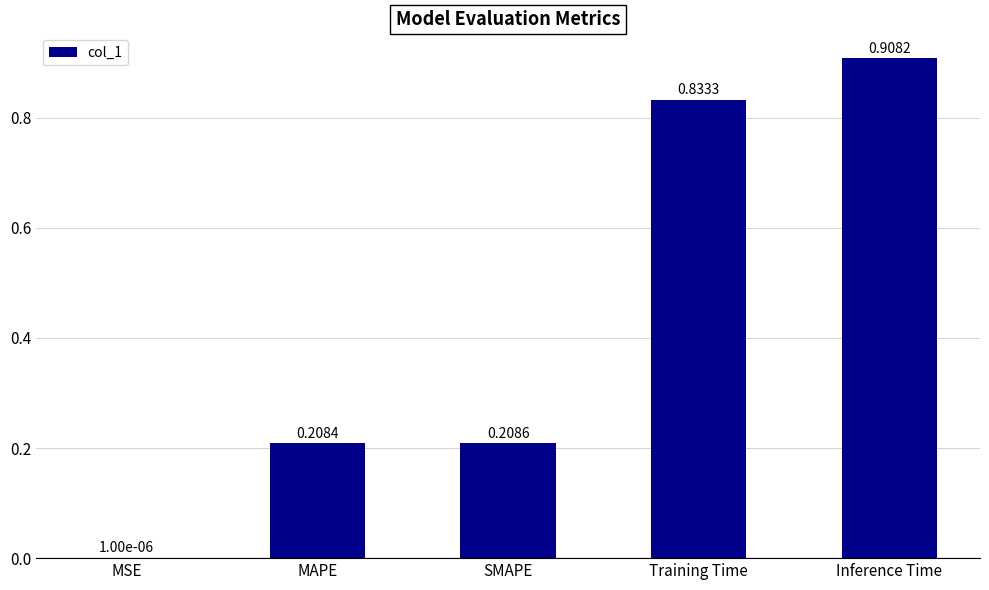

What is the change in value from MSE to SMAPE?

+0.2